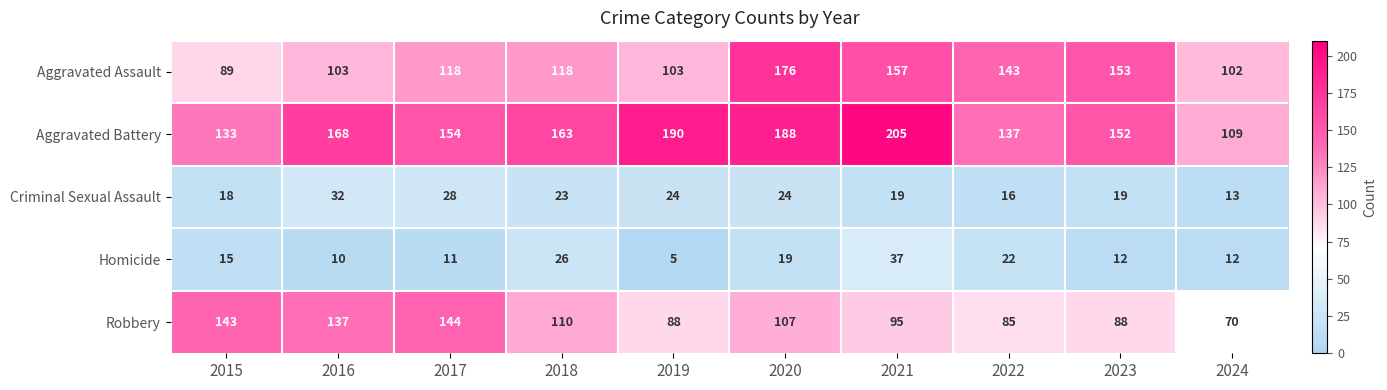

Between 2018 and 2023, which series saw the biggest shift?

Aggravated Assault